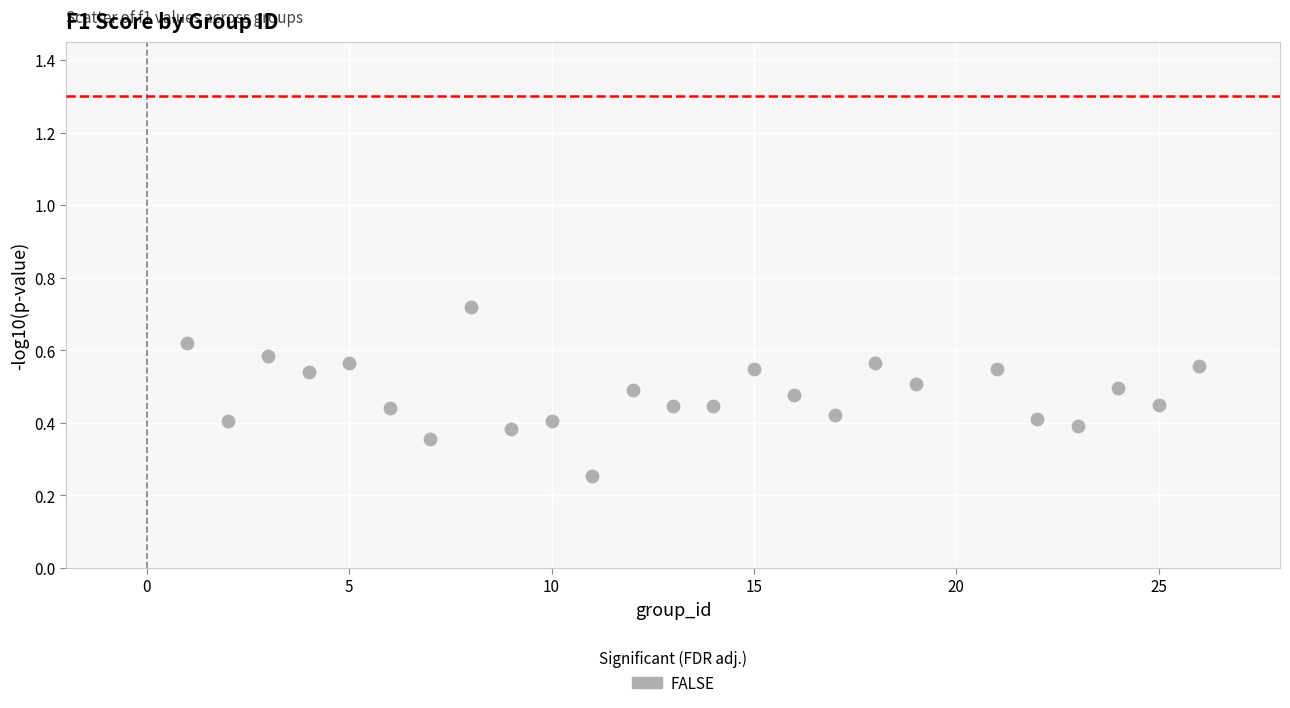

What is the range of X values (max minus min)?

25.0